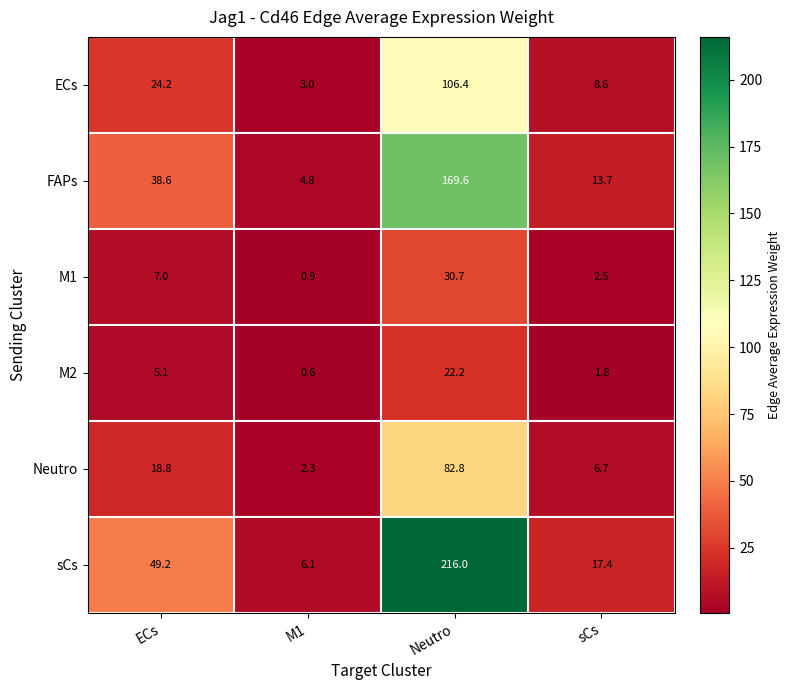

True or false: M2 has a value of 8.0 at ECs.

False